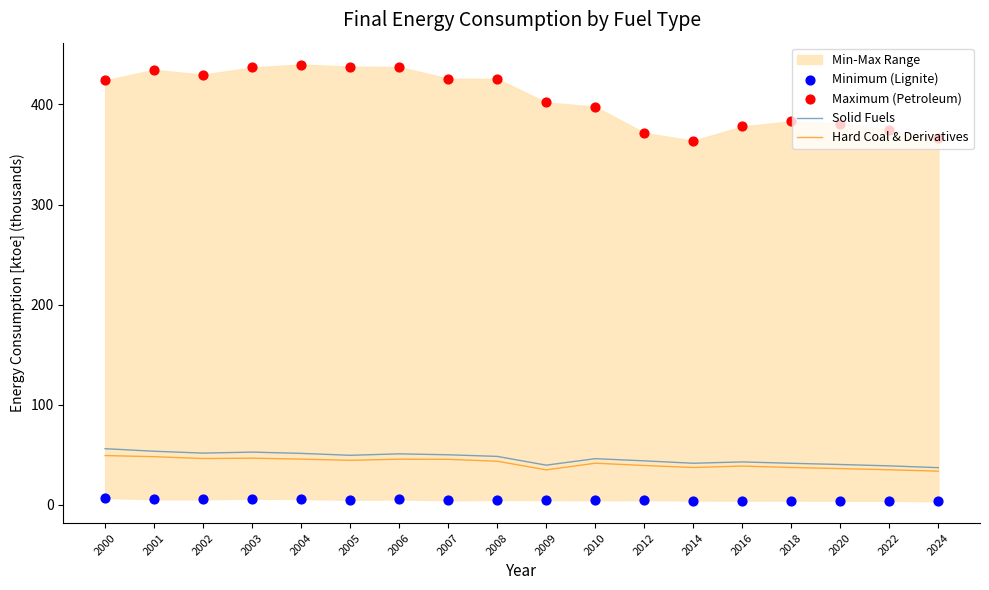

Which series has the widest spread of Y values?

Maximum (Petroleum)